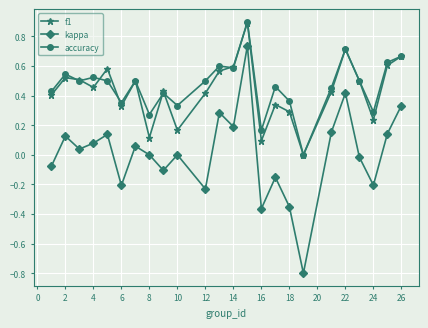

How many interior local valleys does the f1 series have?

7